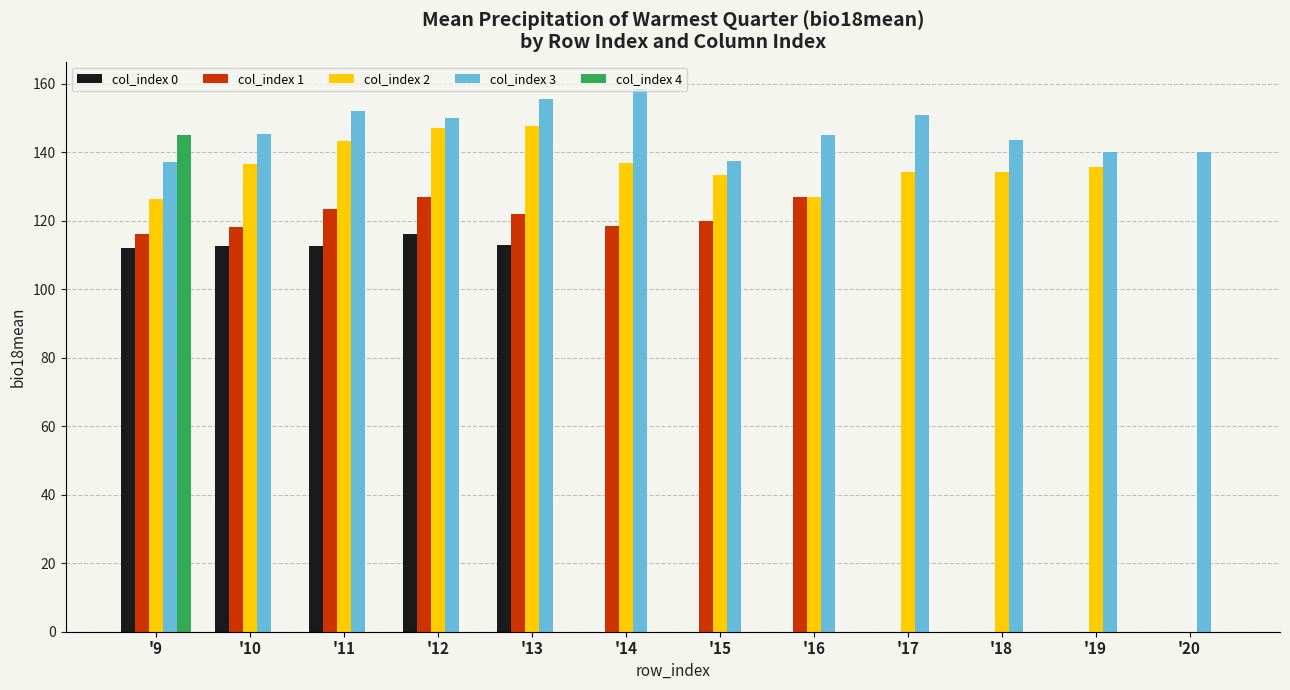

The value of col_index 0 at '12 is 56.0. True or false?

False